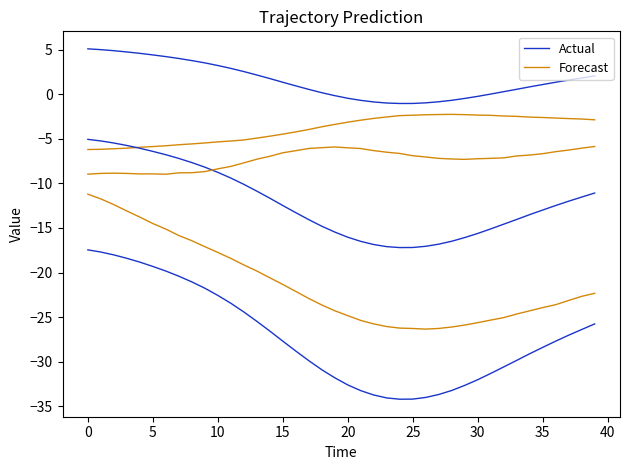

What is the difference between the maximum and minimum values in the Forecast series?

15.1